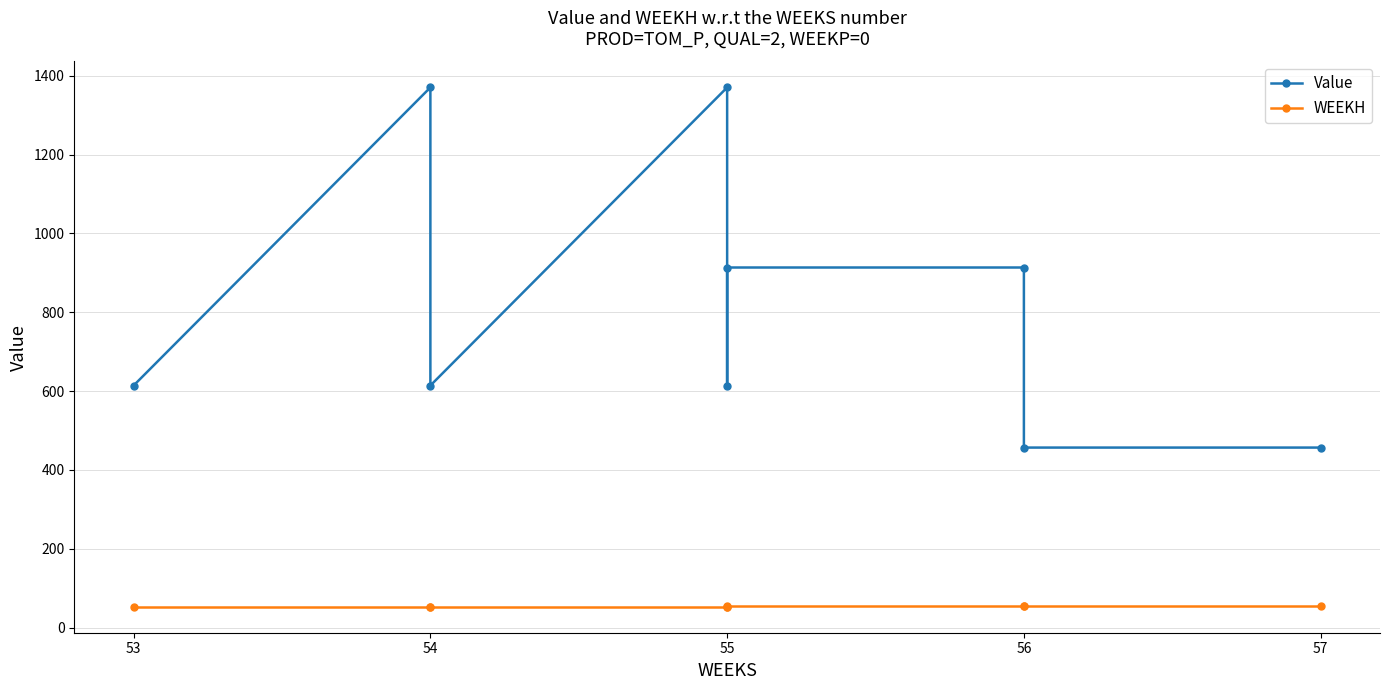

True or false: WEEKH has more than 1 interior local peaks.

False